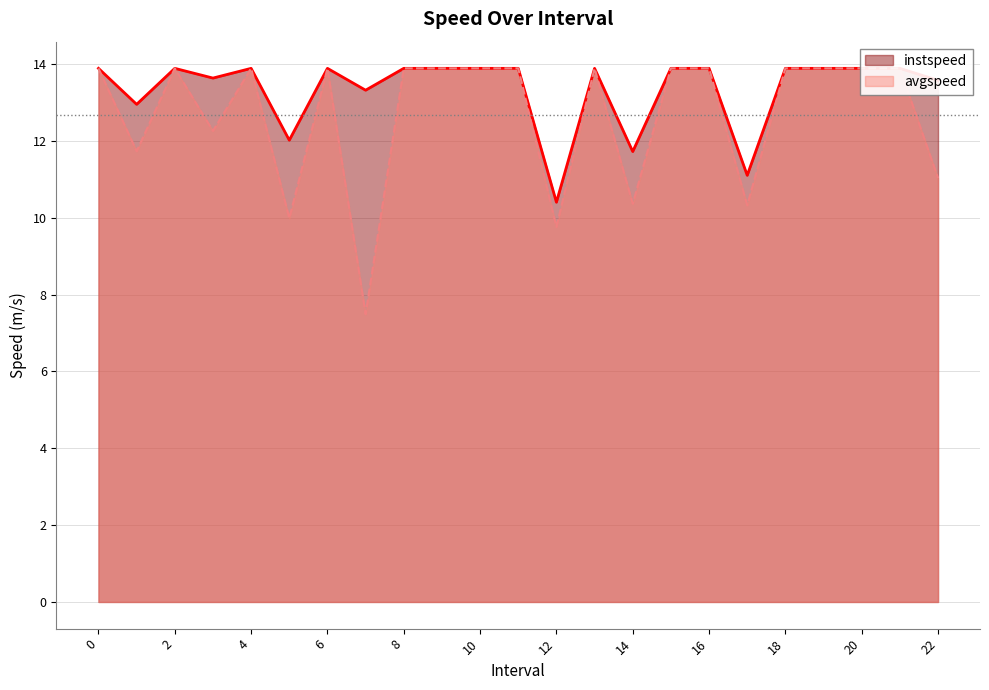

True or false: avgspeed and instspeed intersect in this chart.

False